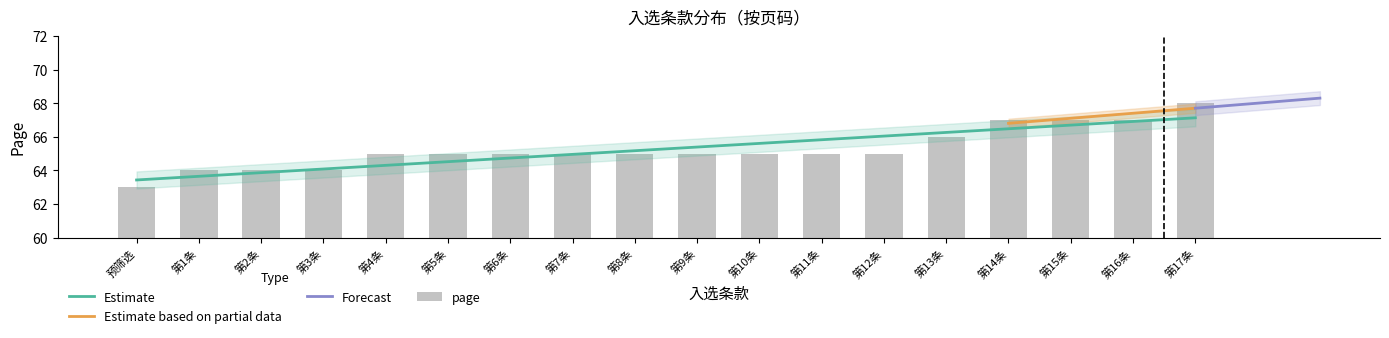

What is the greatest value displayed?

68